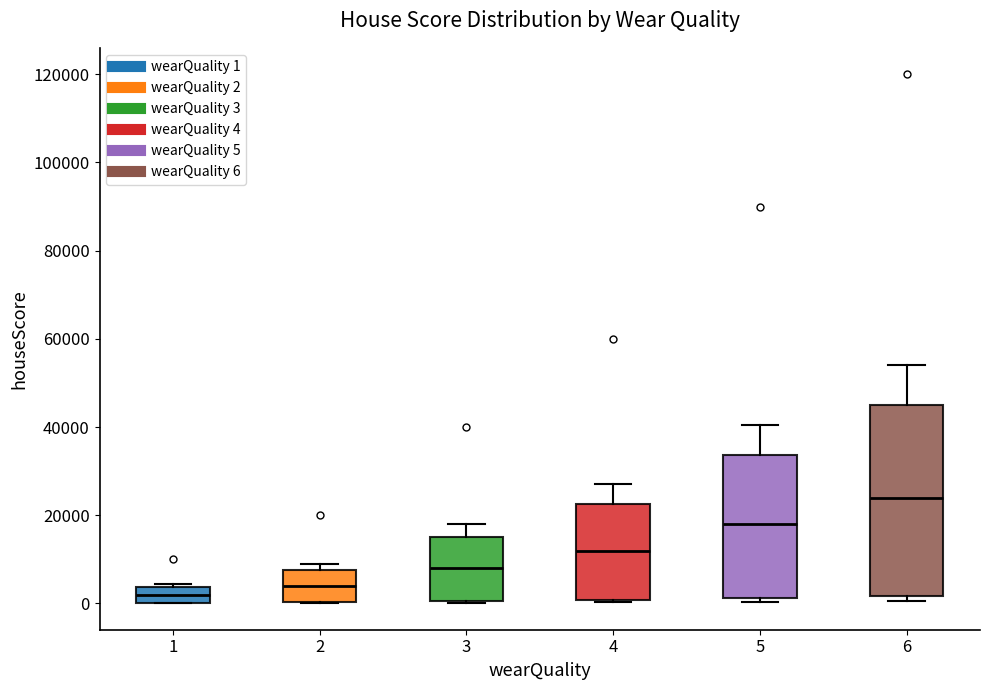

Which box has the highest median line?

6